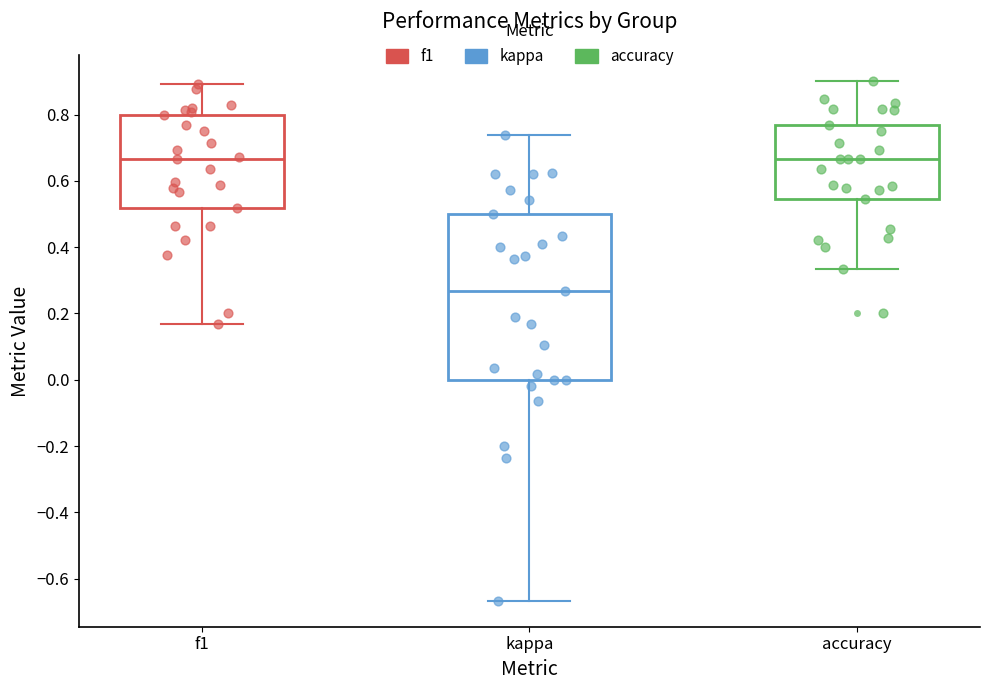

Reading left to right, read every box against the y-axis: the position of its median line, the range the box covers, and the ends of its whiskers. The values are not printed on the chart, so give them approximately, as read against the axis.

f1: median 0.66, box 0.52 to 0.80, whiskers 0.16 to 0.90
kappa: median 0.26, box 0.00 to 0.50, whiskers -0.66 to 0.74
accuracy: median 0.66, box 0.54 to 0.76, whiskers 0.34 to 0.90